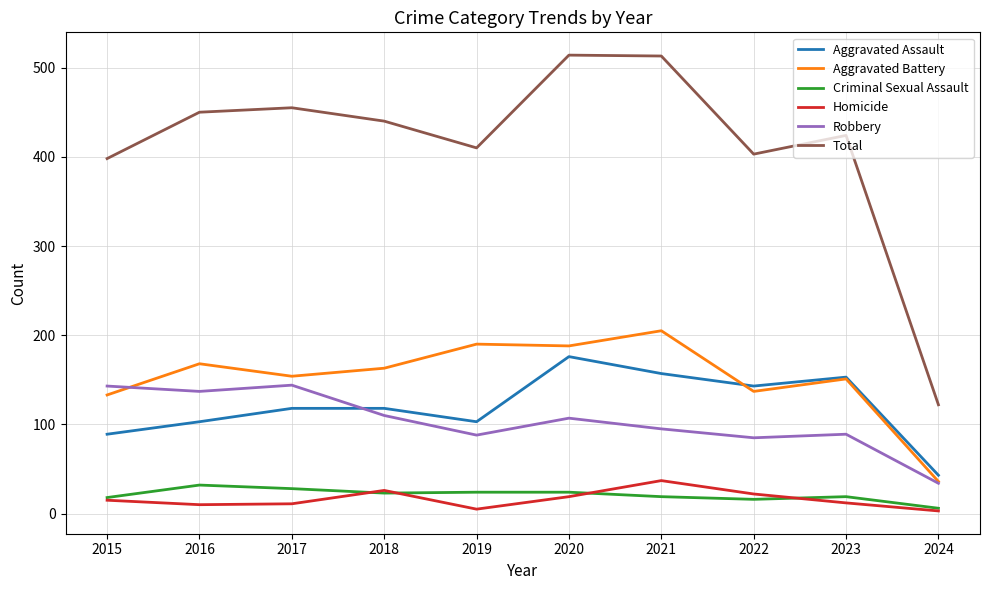

Where does the Criminal Sexual Assault series first go above 23?

2016